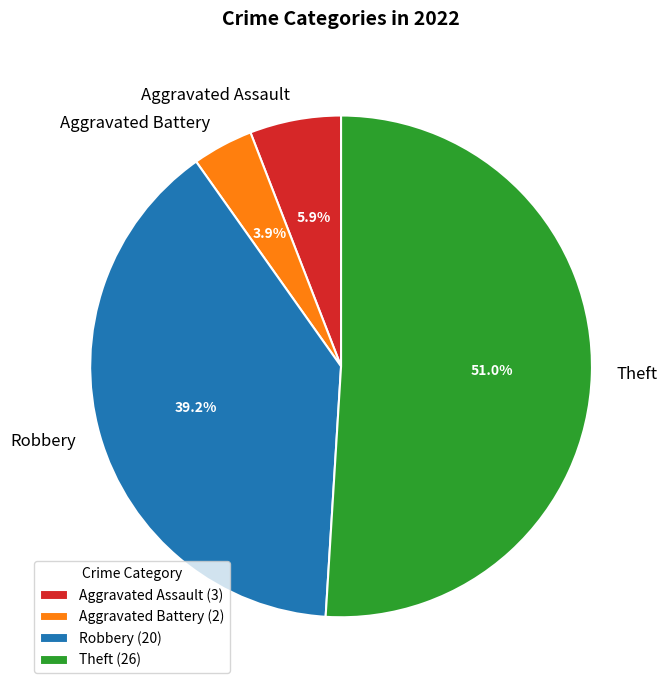

How many segments does this pie chart have?

4